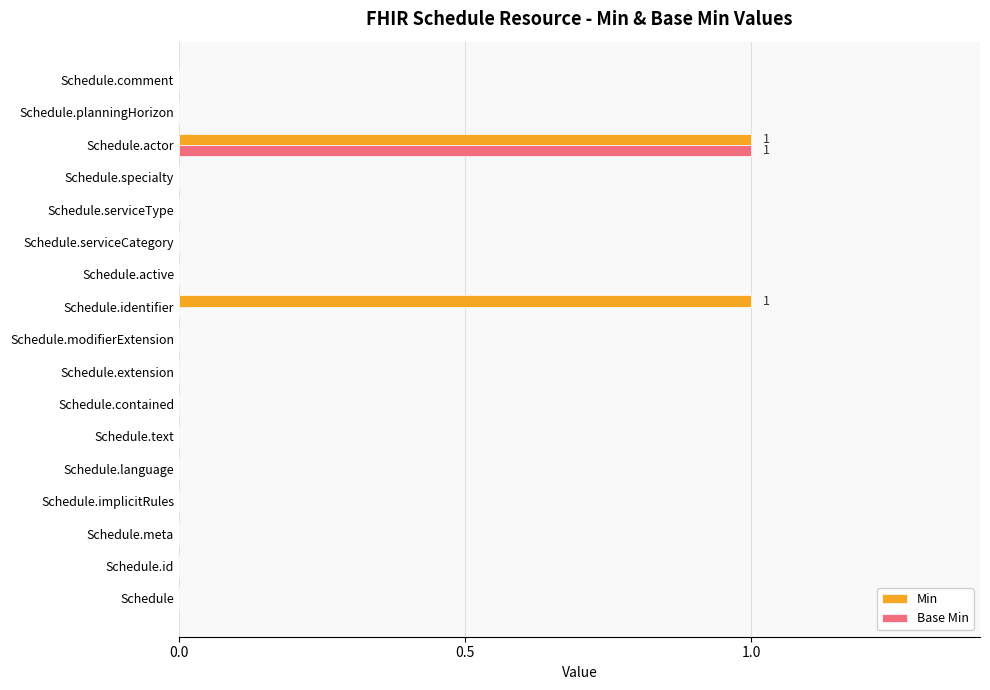

At which label does Base Min reach its peak?

Schedule.actor